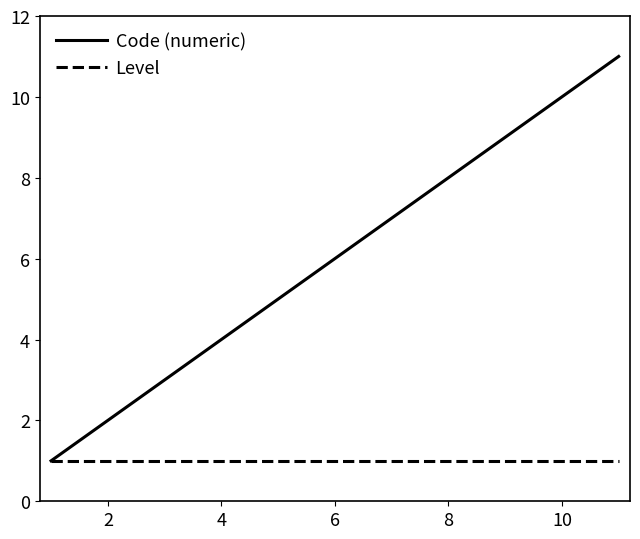

Which series has the largest range (max minus min)?

Code (numeric)